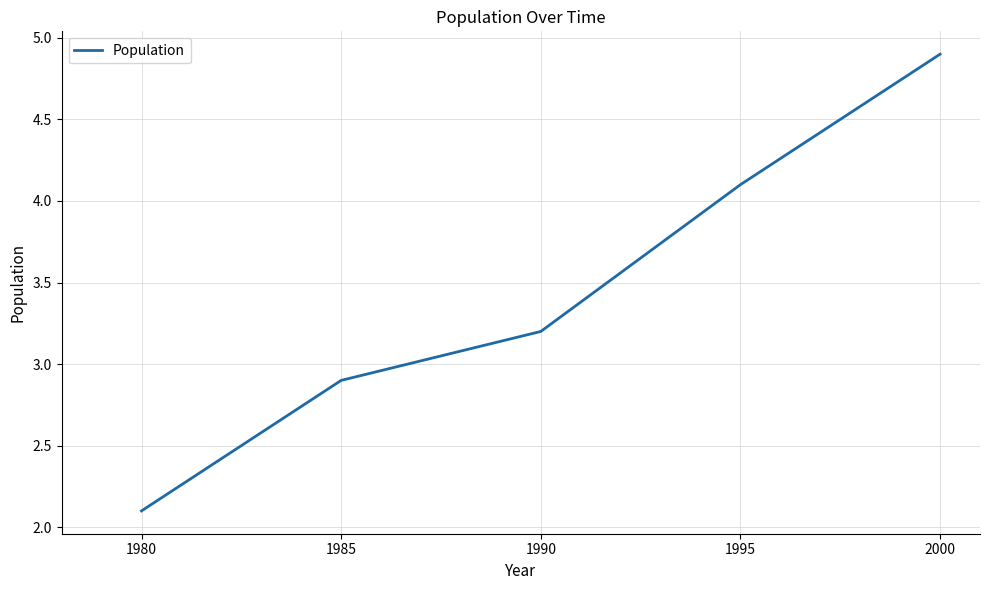

Approximately how many times larger is the value at 2000 compared to 1995?

1.2